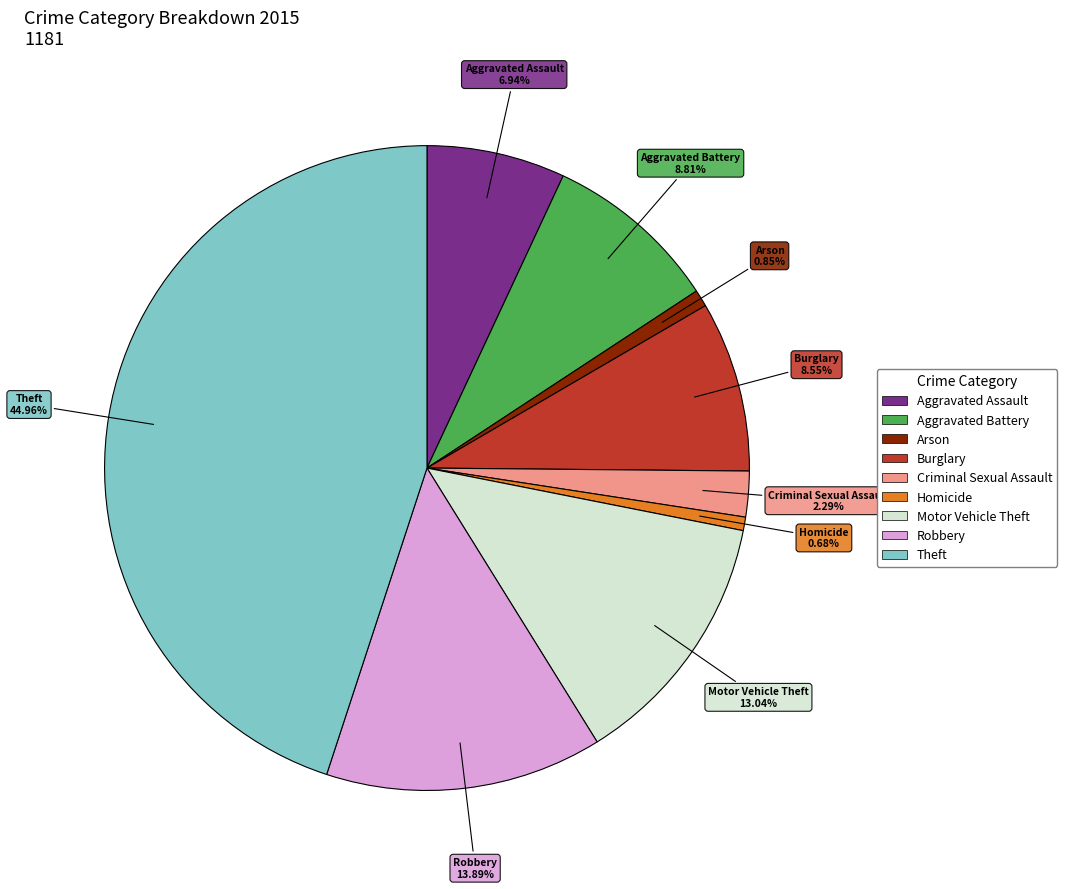

What is the ratio of the value at Burglary to the value at Aggravated Assault?

1.2